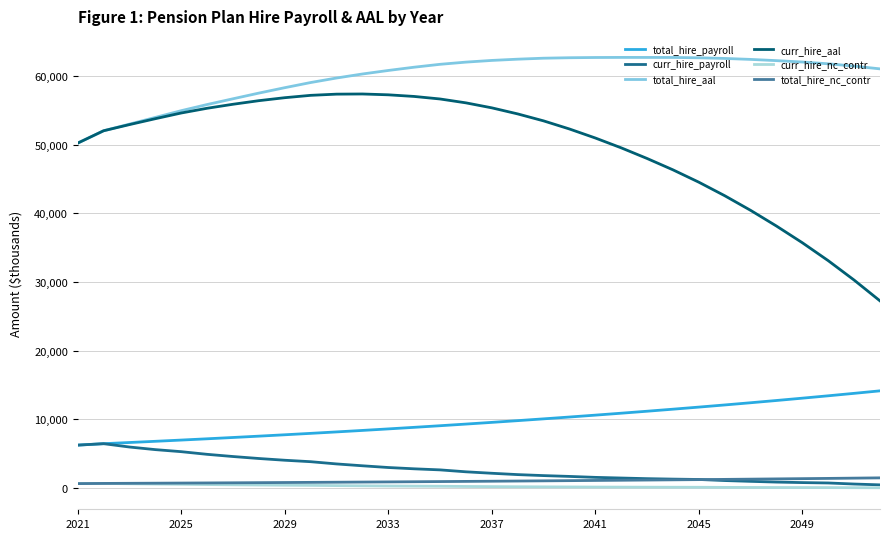

True or false: total_hire_aal and curr_hire_nc_contr cross at least once.

False